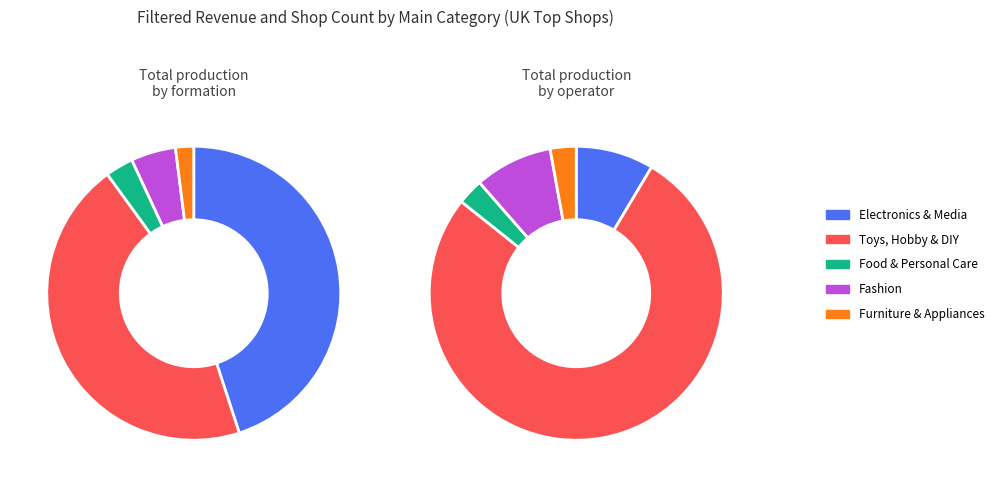

How many segments does this pie chart have?

5